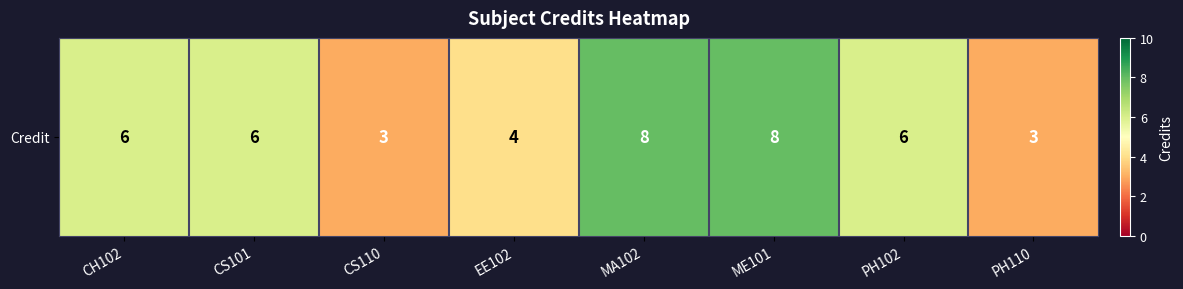

Reading right to left, extract all data points from this chart.

3	6	8	8	4	3	6	6